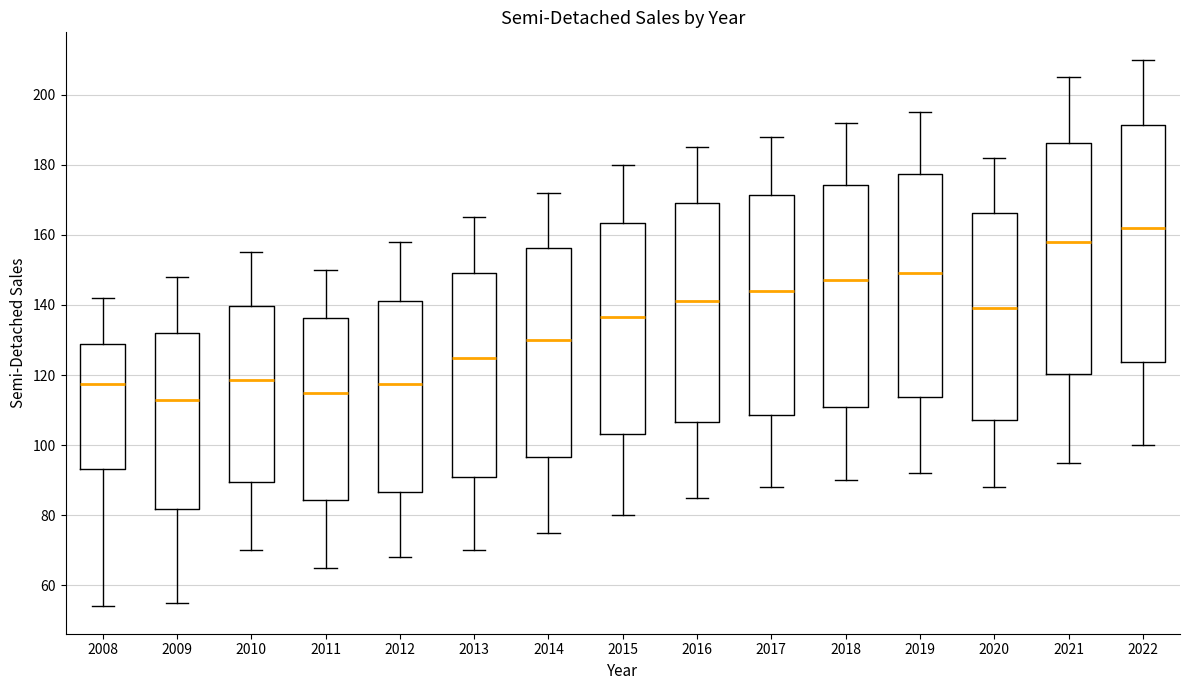

Reading left to right, read every box against the y-axis: the position of its median line, the range the box covers, and the ends of its whiskers. The values are not printed on the chart, so give them approximately, as read against the axis.

2008: median 118, box 94 to 128, whiskers 54 to 142
2009: median 114, box 82 to 132, whiskers 56 to 148
2010: median 118, box 90 to 140, whiskers 70 to 156
2011: median 116, box 84 to 136, whiskers 66 to 150
2012: median 118, box 86 to 142, whiskers 68 to 158
2013: median 126, box 92 to 150, whiskers 70 to 166
2014: median 130, box 96 to 156, whiskers 76 to 172
2015: median 136, box 104 to 164, whiskers 80 to 180
2016: median 142, box 106 to 170, whiskers 86 to 186
2017: median 144, box 108 to 172, whiskers 88 to 188
2018: median 148, box 112 to 174, whiskers 90 to 192
2019: median 150, box 114 to 178, whiskers 92 to 196
2020: median 140, box 108 to 166, whiskers 88 to 182
2021: median 158, box 120 to 186, whiskers 96 to 206
2022: median 162, box 124 to 192, whiskers 100 to 210